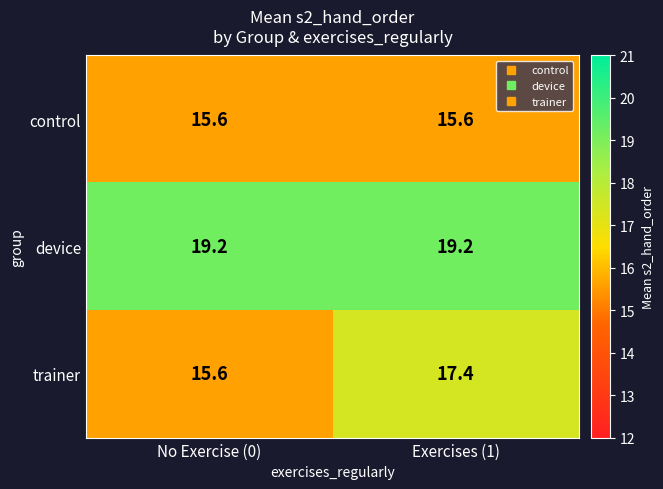

What is the sum of all control values?

31.2